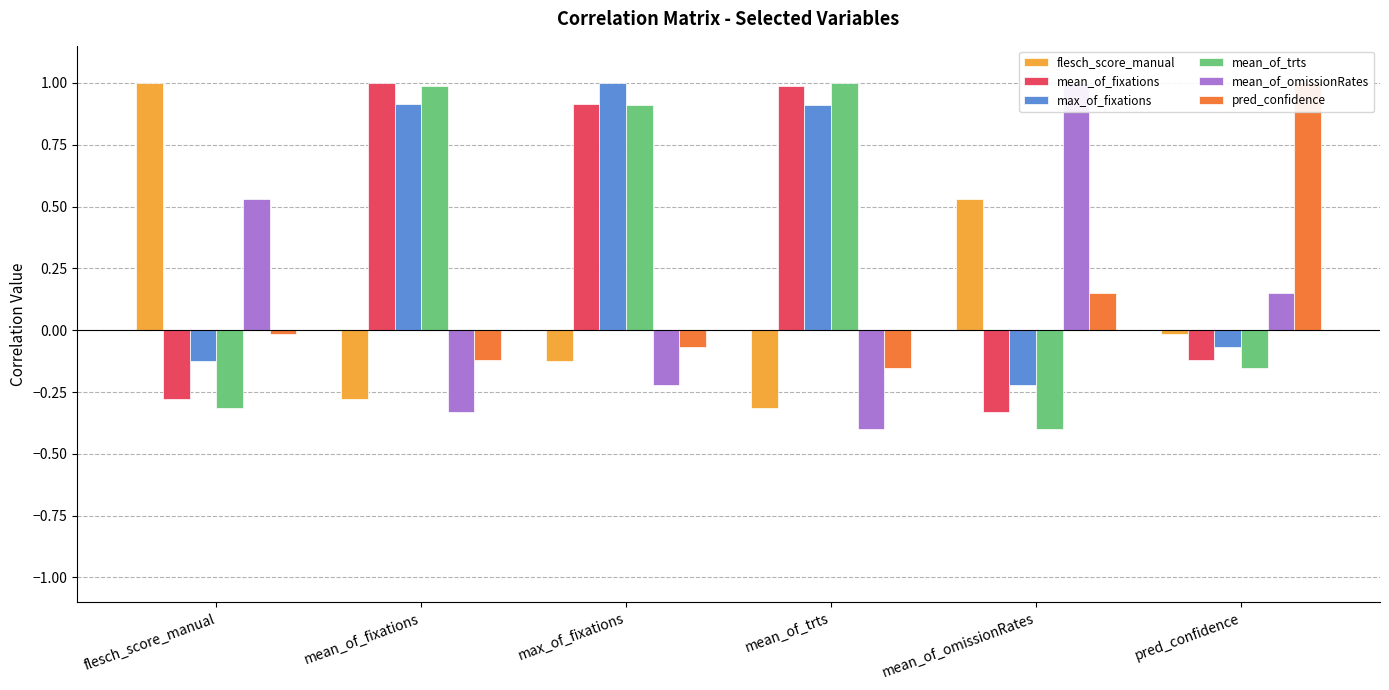

Between flesch_score_manual and mean_of_omissionRates, which is larger?

flesch_score_manual